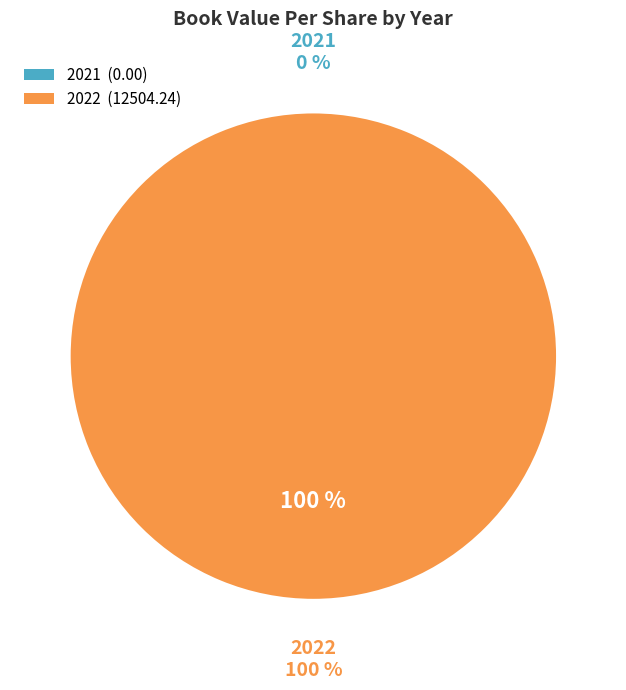

True or false: 2022 accounts for 100% of the total.

True